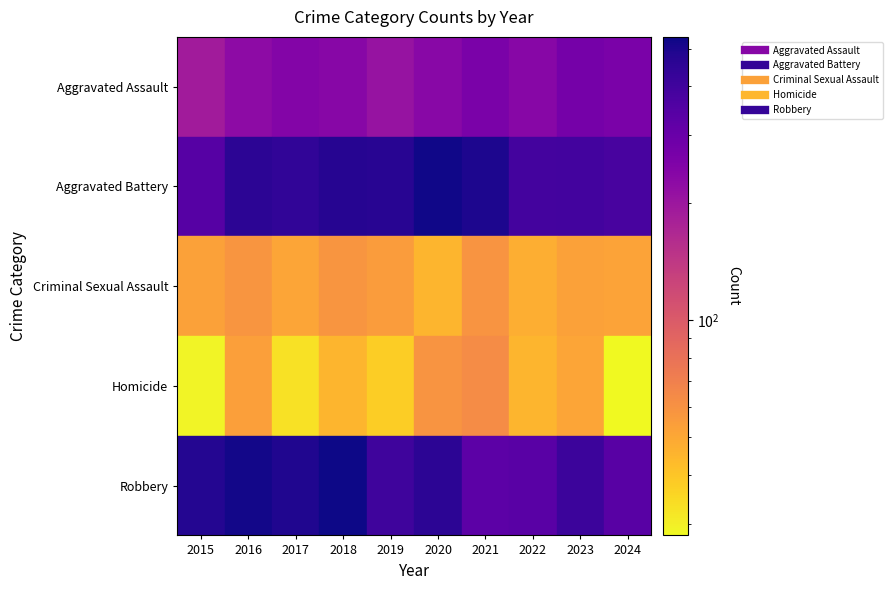

Rank the categories by Homicide value from lowest to highest.

2024, 2015, 2017, 2019, 2018, 2022, 2023, 2016, 2020, 2021